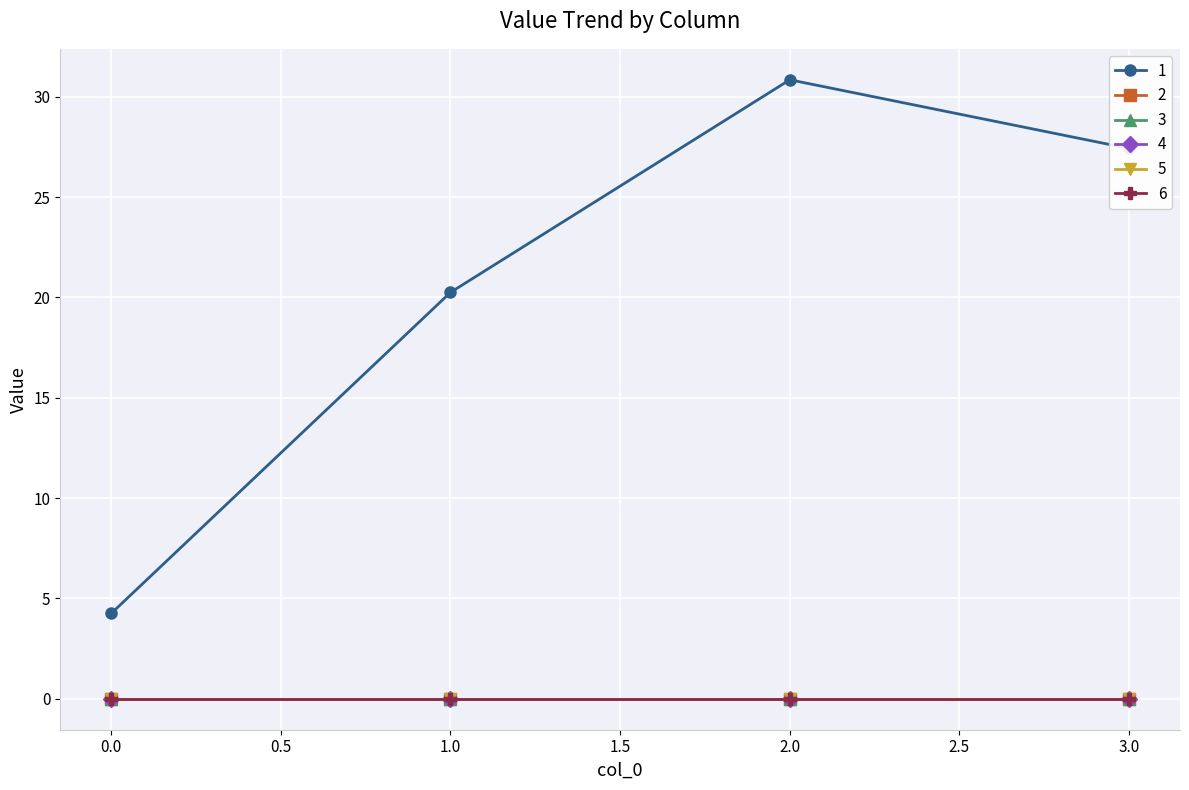

Is this an area chart (filled region under the line)?

No